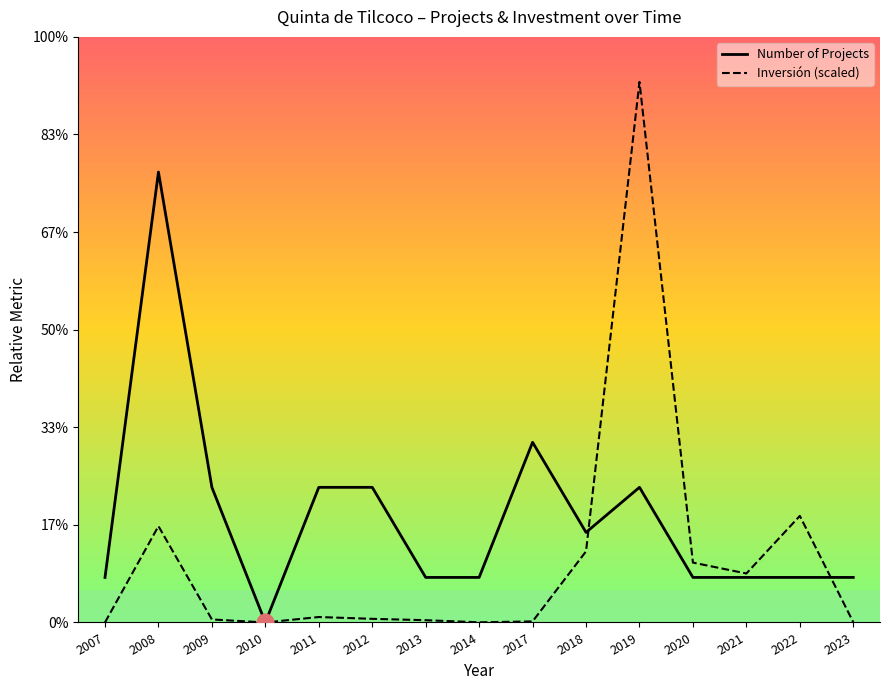

List the series in order of their overall mean, lowest first.

Inversión (scaled), Number of Projects